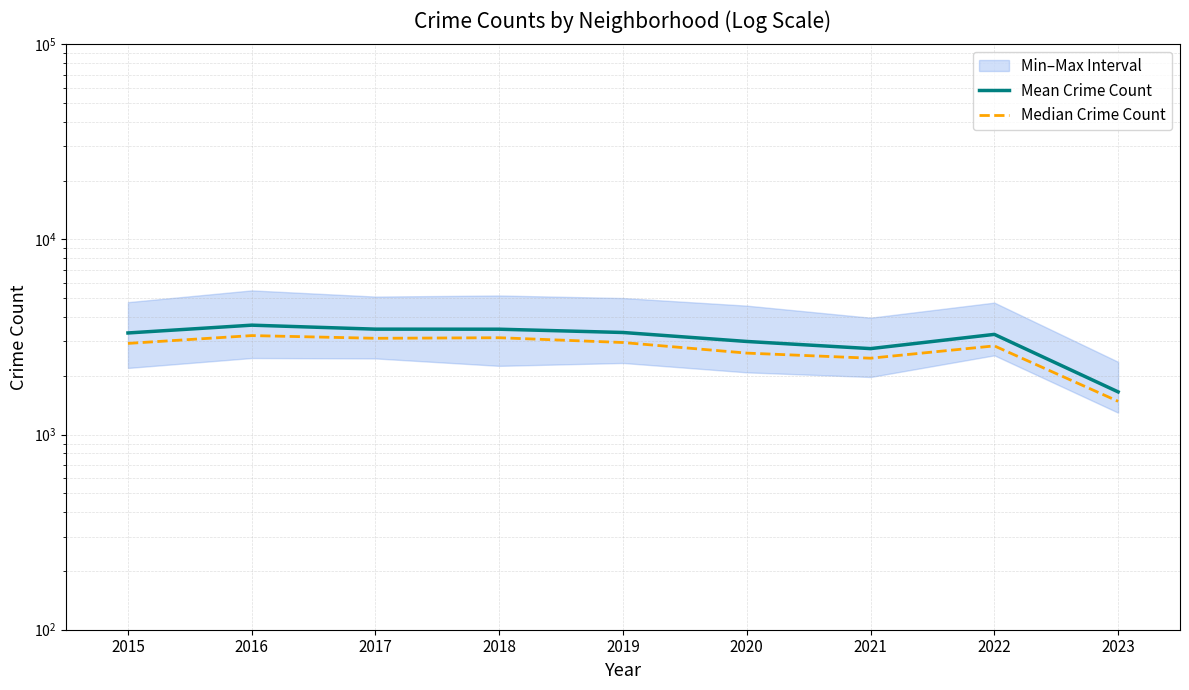

Where does the Mean Crime Count series first go above 3317?

2015